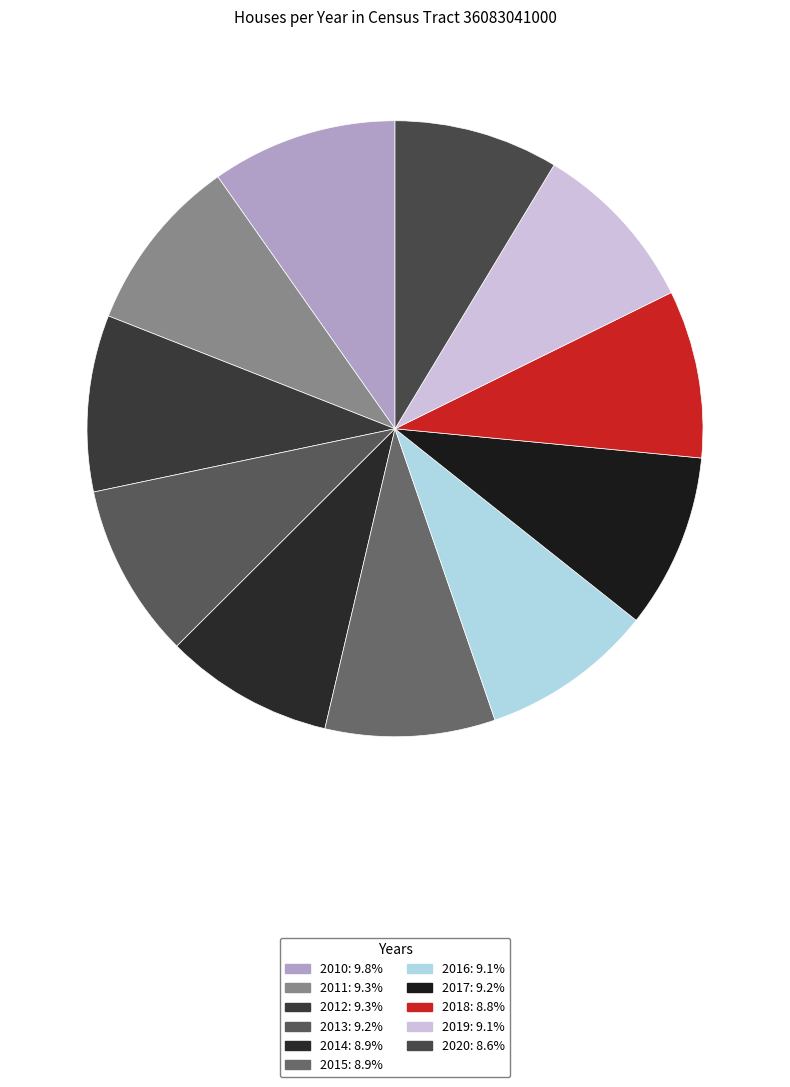

To the nearest percent, what percentage of the pie is 2019?

9%